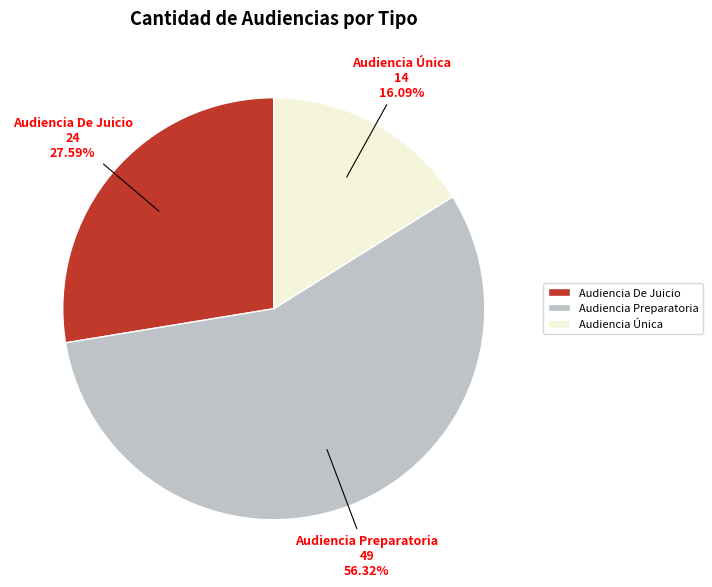

To the nearest percent, what portion does Audiencia Única represent?

16%